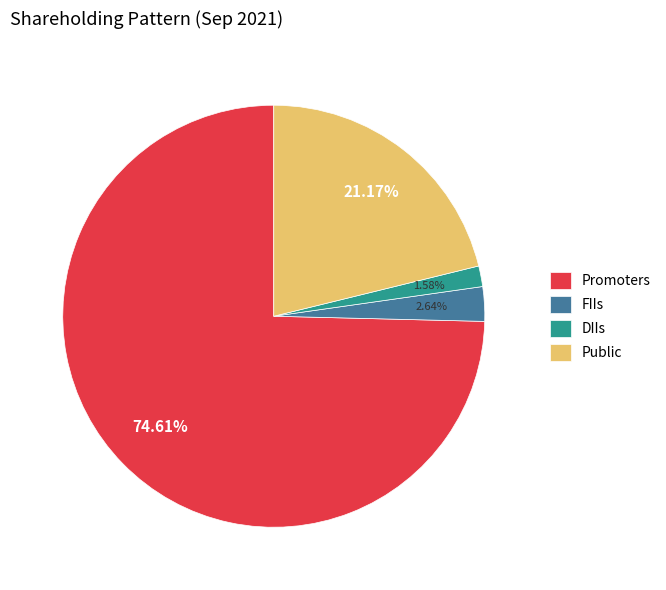

Do Public and DIIs together represent more than half of the pie?

No